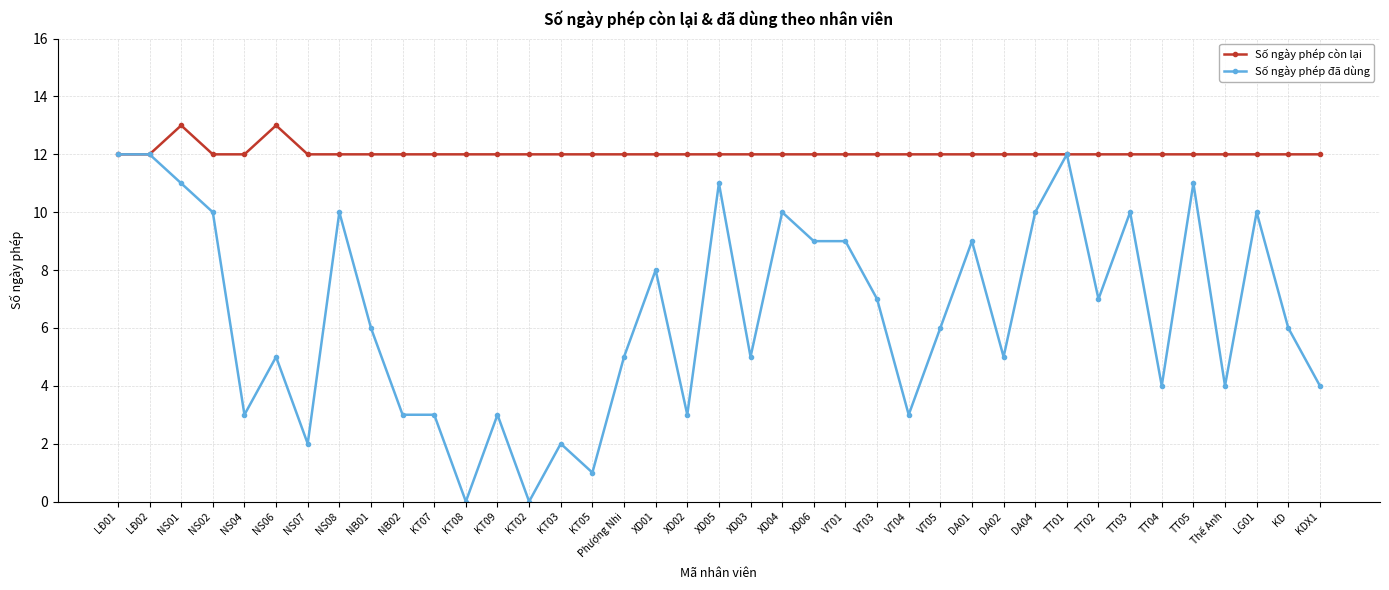

Which series has the largest total across all categories?

Số ngày phép còn lại